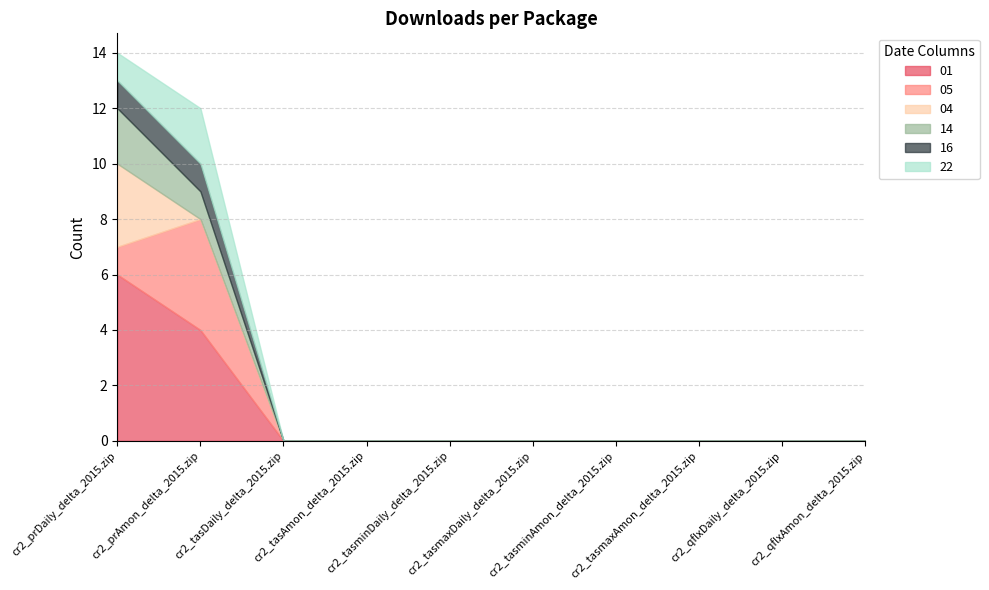

What is the label of the 5th point from the left?

cr2_tasminDaily_delta_2015.zip